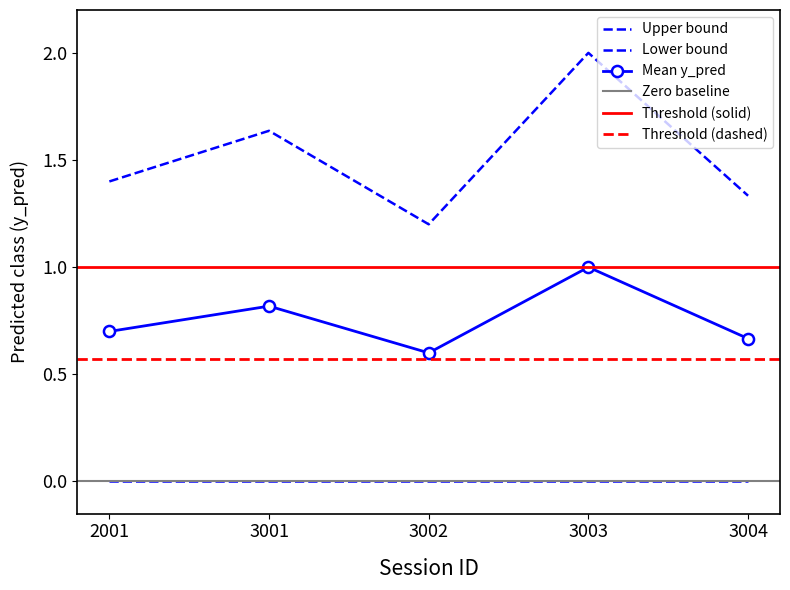

Which category has the highest value in the Mean y_pred series?

3003